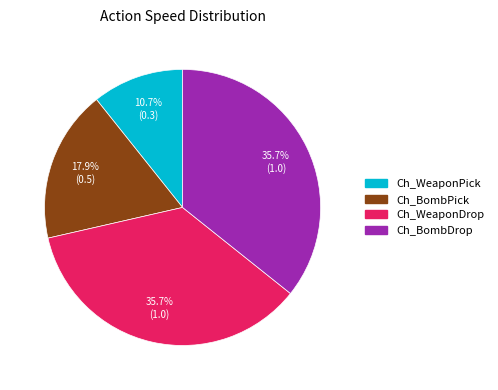

Does any single category account for the majority?

No